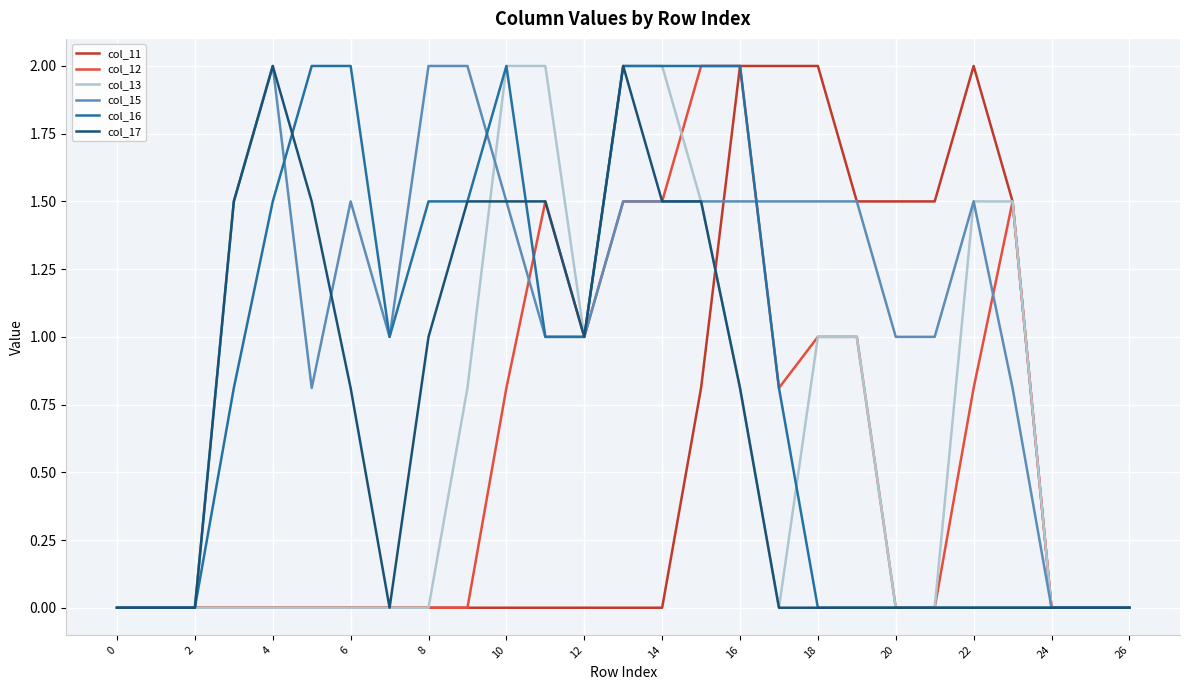

What is the maximum value for col_15?

2.0